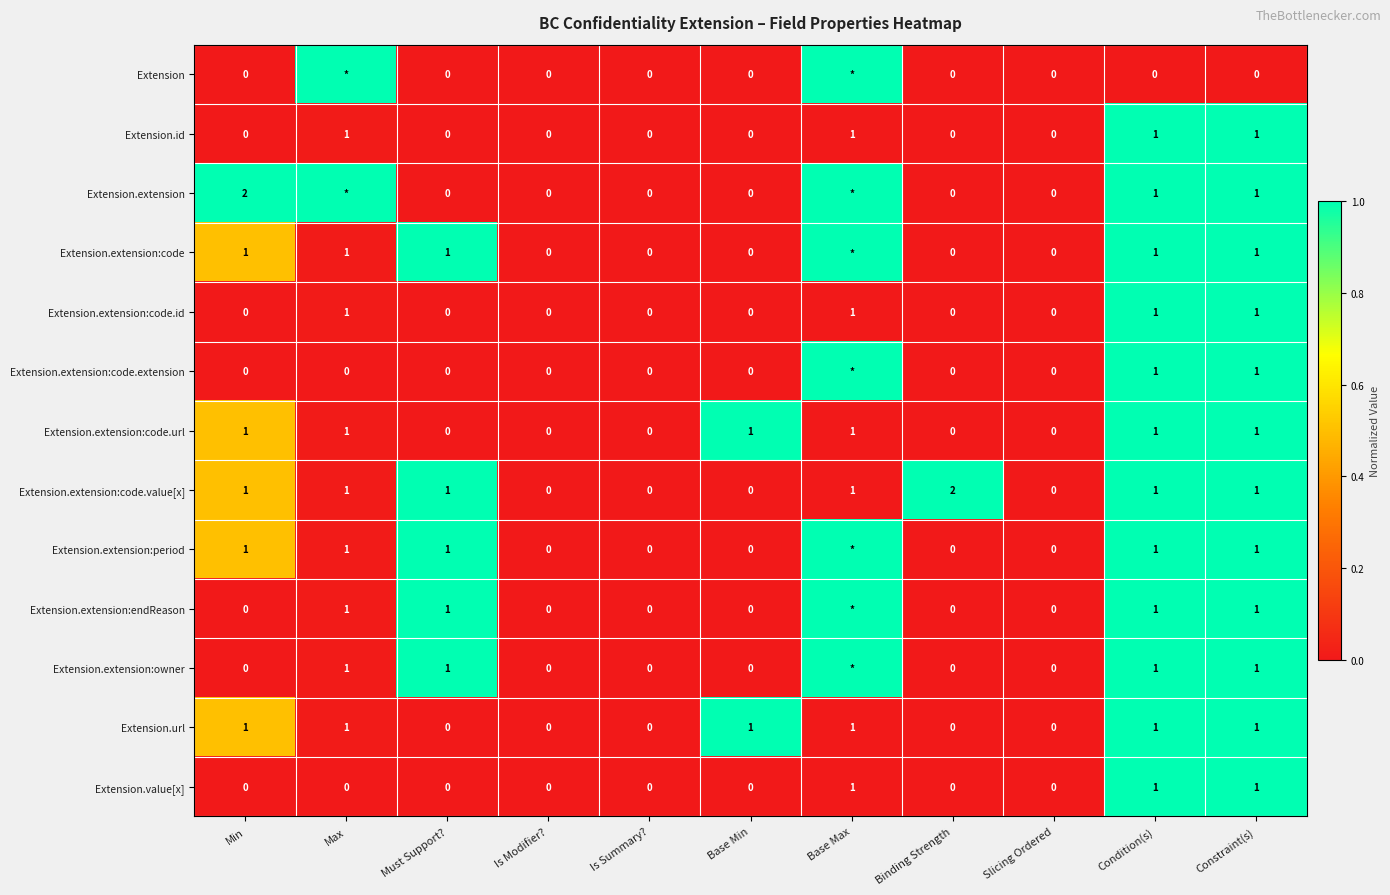

How many Extension.url values are between 0 and 1?

11